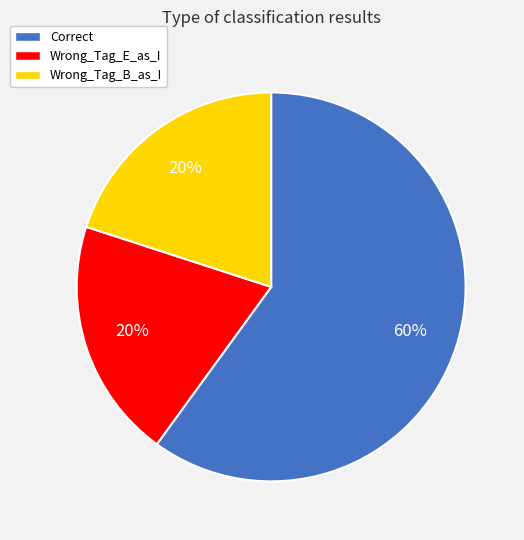

To the nearest percent, what is the difference between the largest and smallest slice percentages?

40%